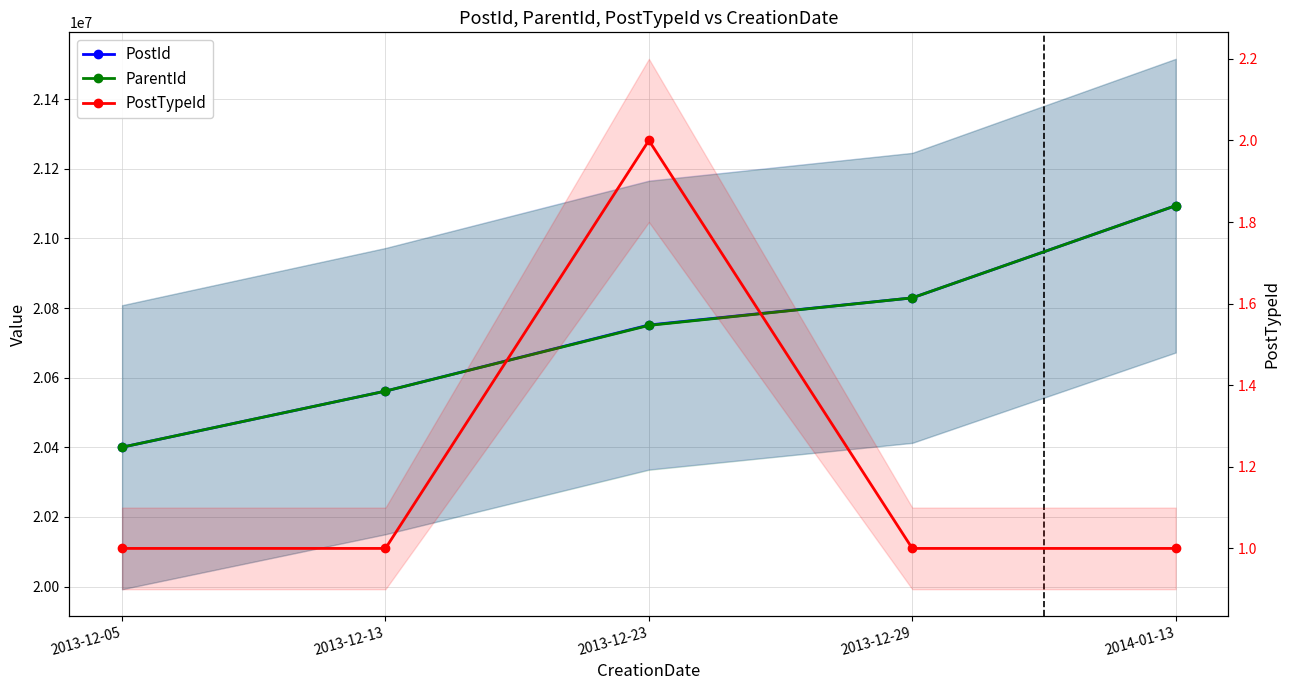

What is the label of the 3rd point from the right?

2013-12-23